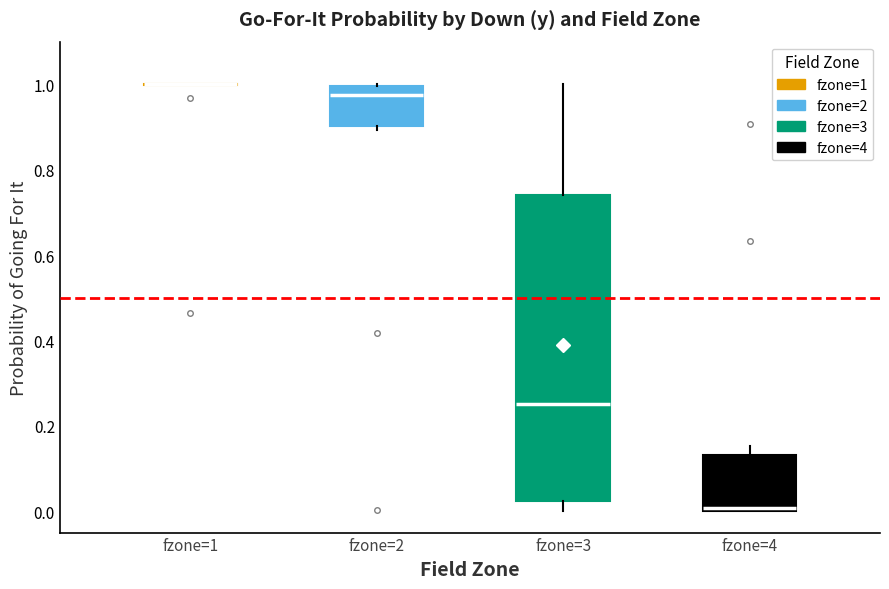

Reading left to right, read every box against the y-axis: the position of its median line, the range the box covers, and the ends of its whiskers. The values are not printed on the chart, so give them approximately, as read against the axis.

fzone=1: box collapsed to a line at 1.00, whiskers 1.00 to 1.00
fzone=2: median 0.98, box 0.90 to 1.00, whiskers 0.90 (just below the box's lower edge) to 1.00
fzone=3: median 0.26, box 0.02 to 0.74, whiskers 0.00 to 1.00
fzone=4: median 0.00 (just above the box's lower edge), box 0.00 to 0.14, whiskers 0.00 to 0.16